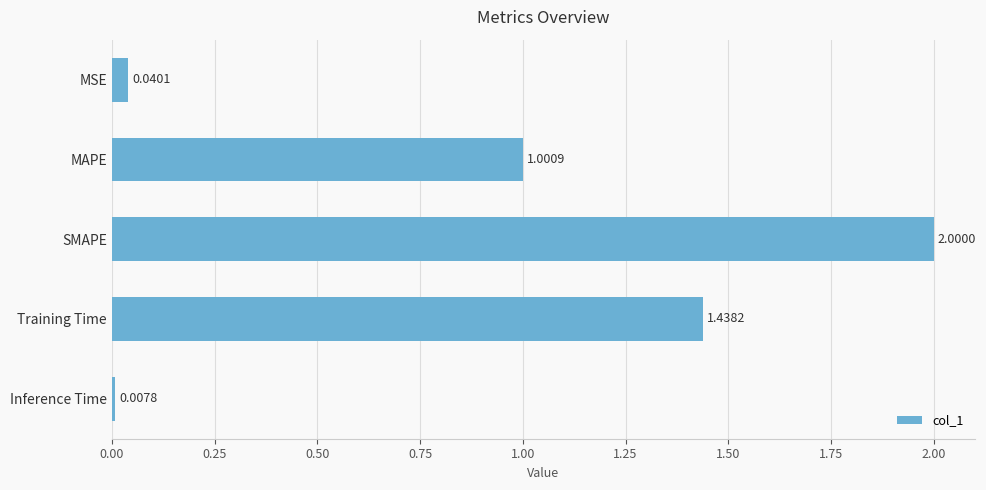

Which has a higher value, MSE or Training Time?

Training Time